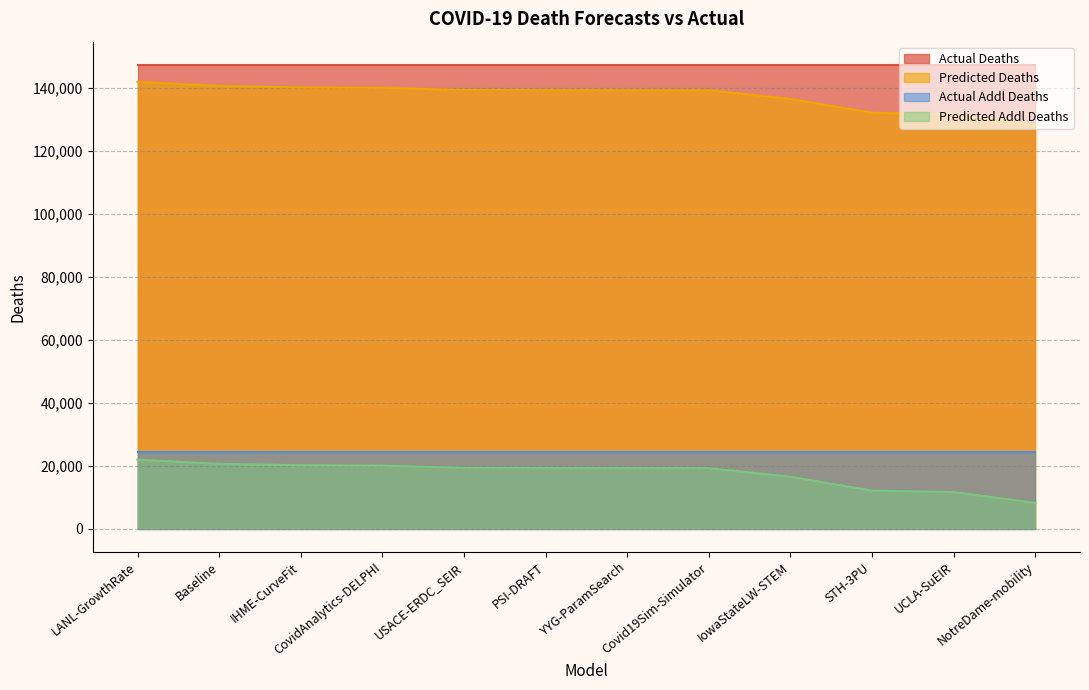

At which label does predicted_deaths reach its minimum?

NotreDame-mobility